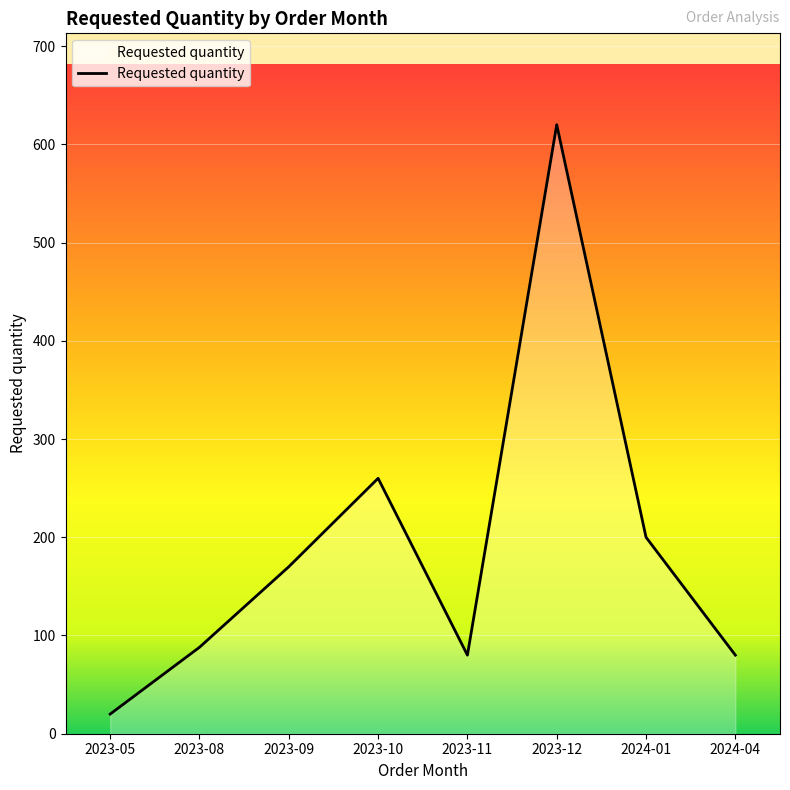

How many lines are shown in the chart?

1